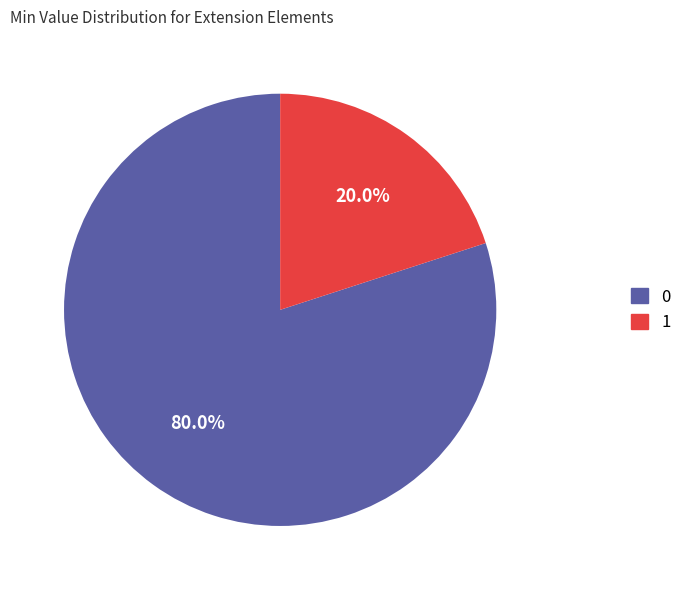

Is there any slice that represents more than half of the pie?

Yes